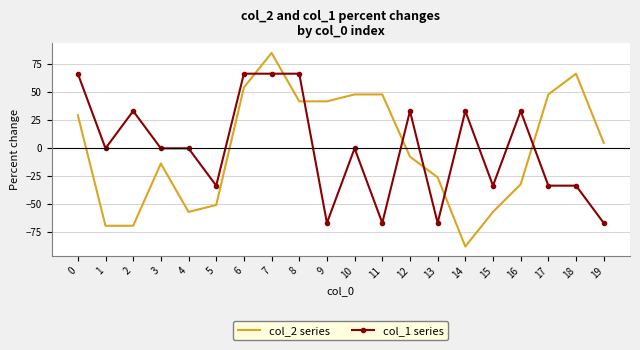

What is the difference between the col_2 series values at 7 and 18?

18.5